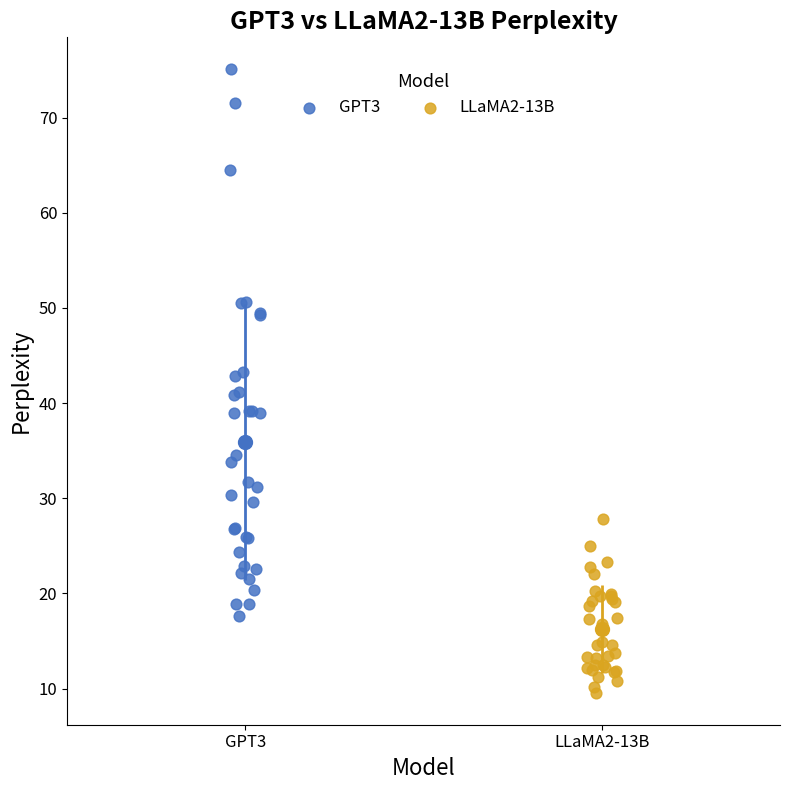

Which series has the widest spread of Y values?

GPT3